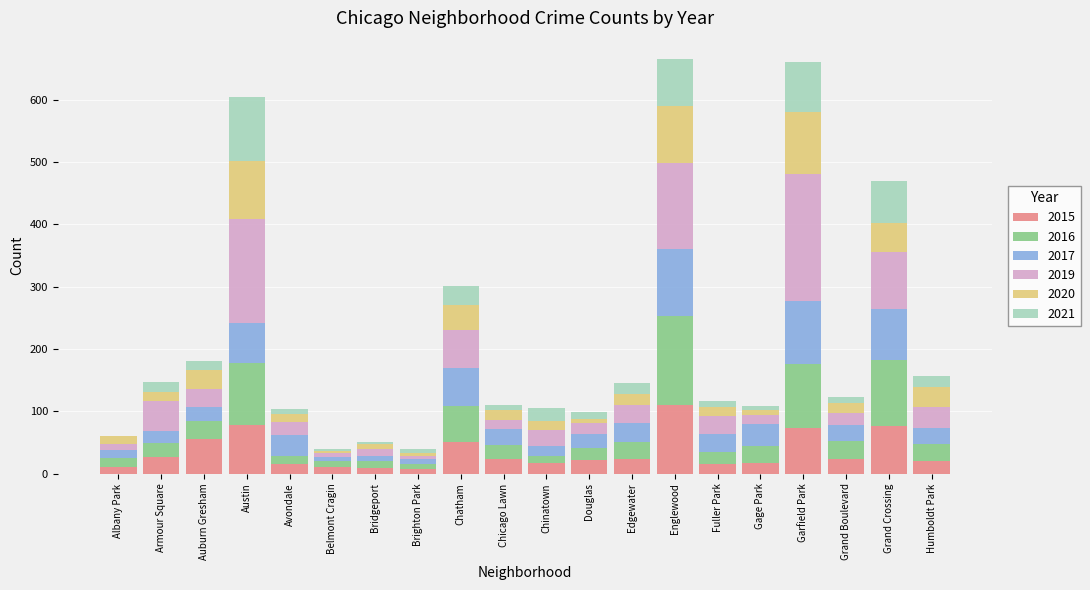

How many series are shown in this chart?

6